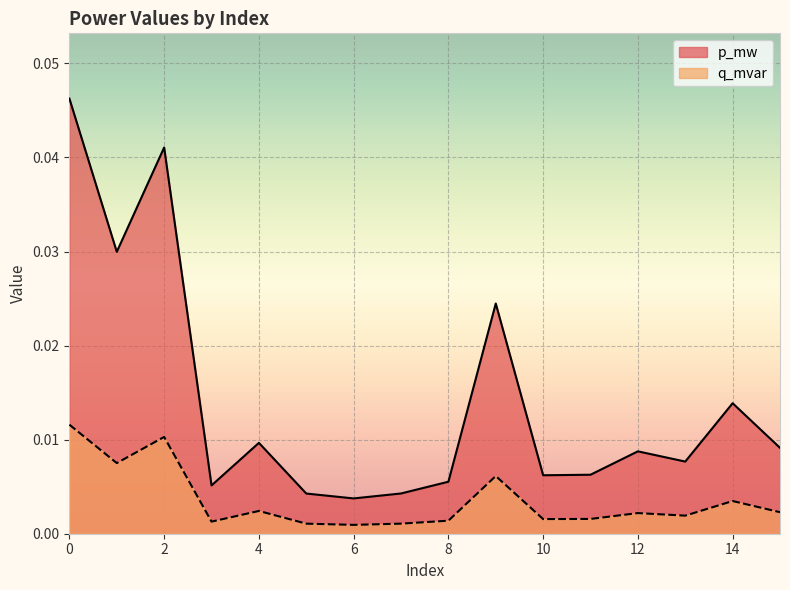

True or false: p_mw has a value of 0.0 at 9.

False